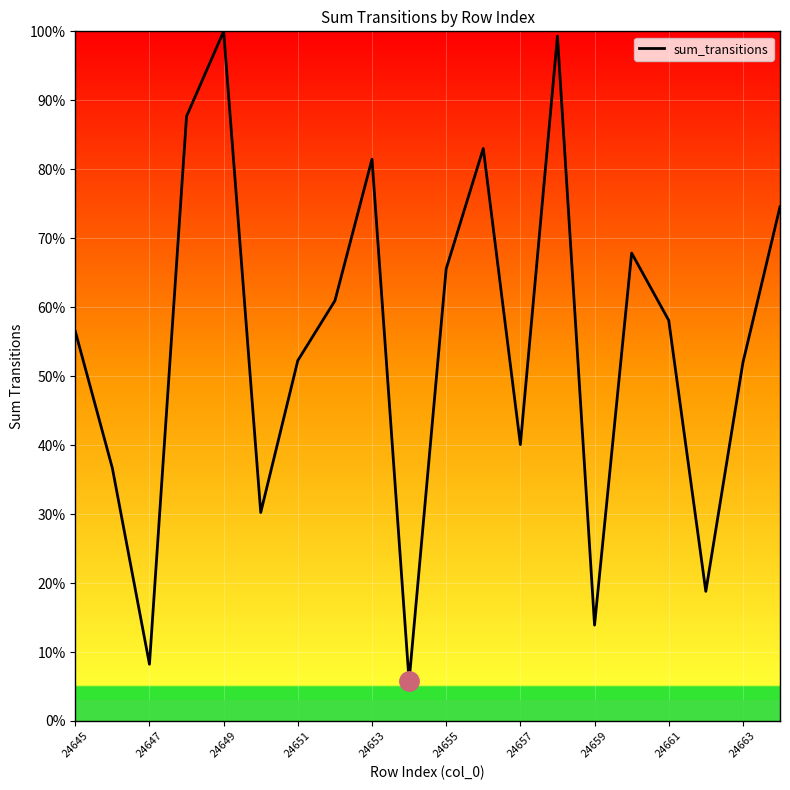

What is the minimum value shown in the chart?

5.8